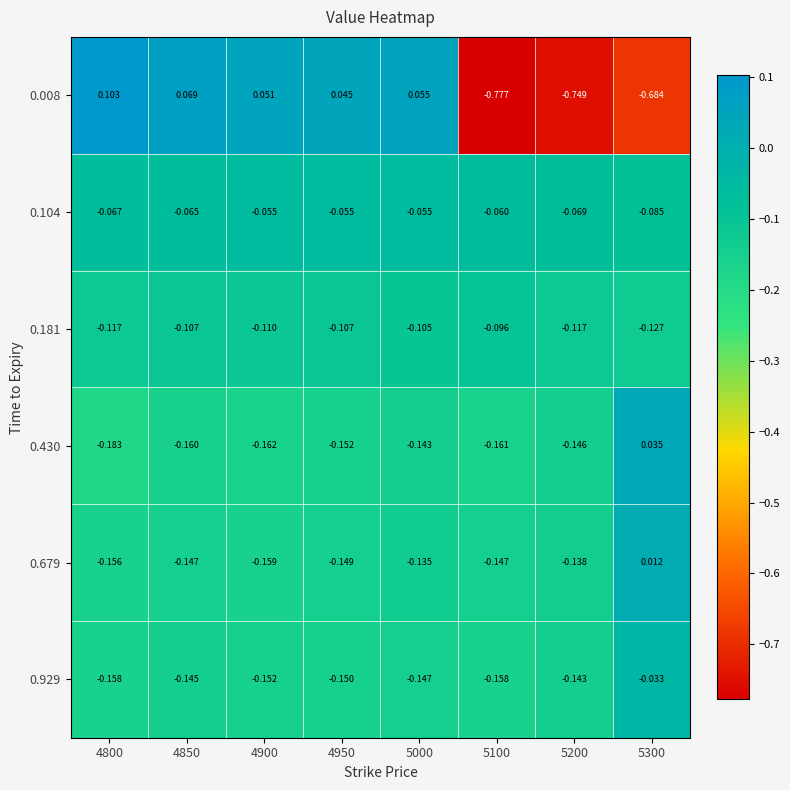

Is the value of 0.181 at 5300 greater than the value of 0.008 at 4800?

No